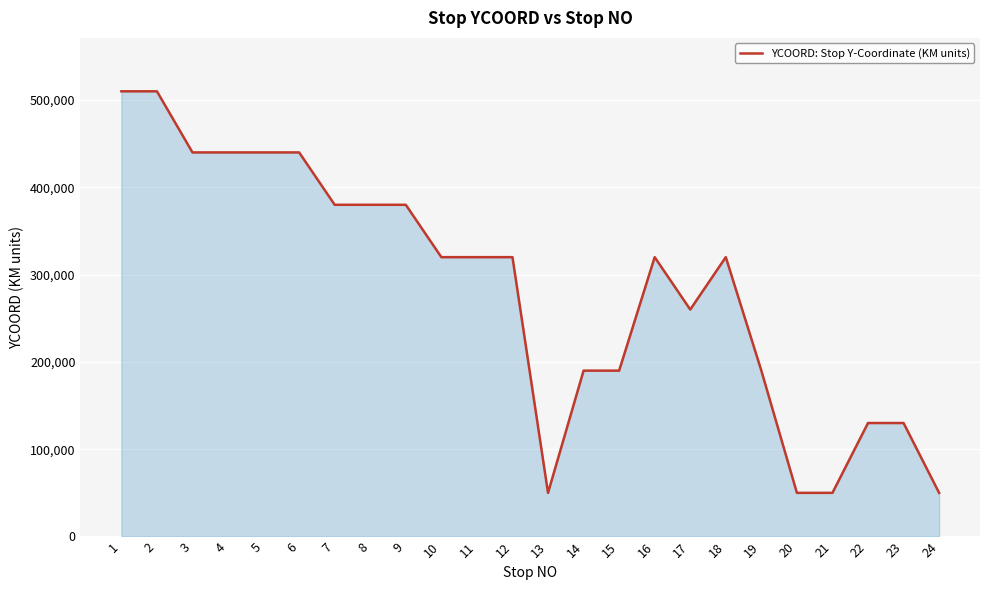

What is the smallest value displayed?

50000